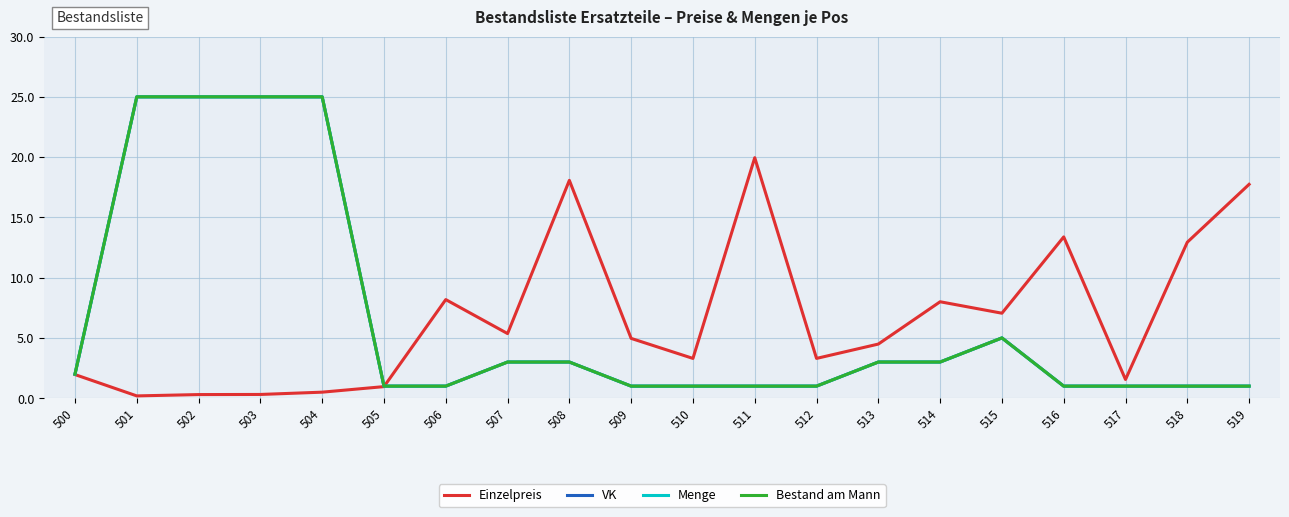

Does the chart have visible grid lines?

Yes